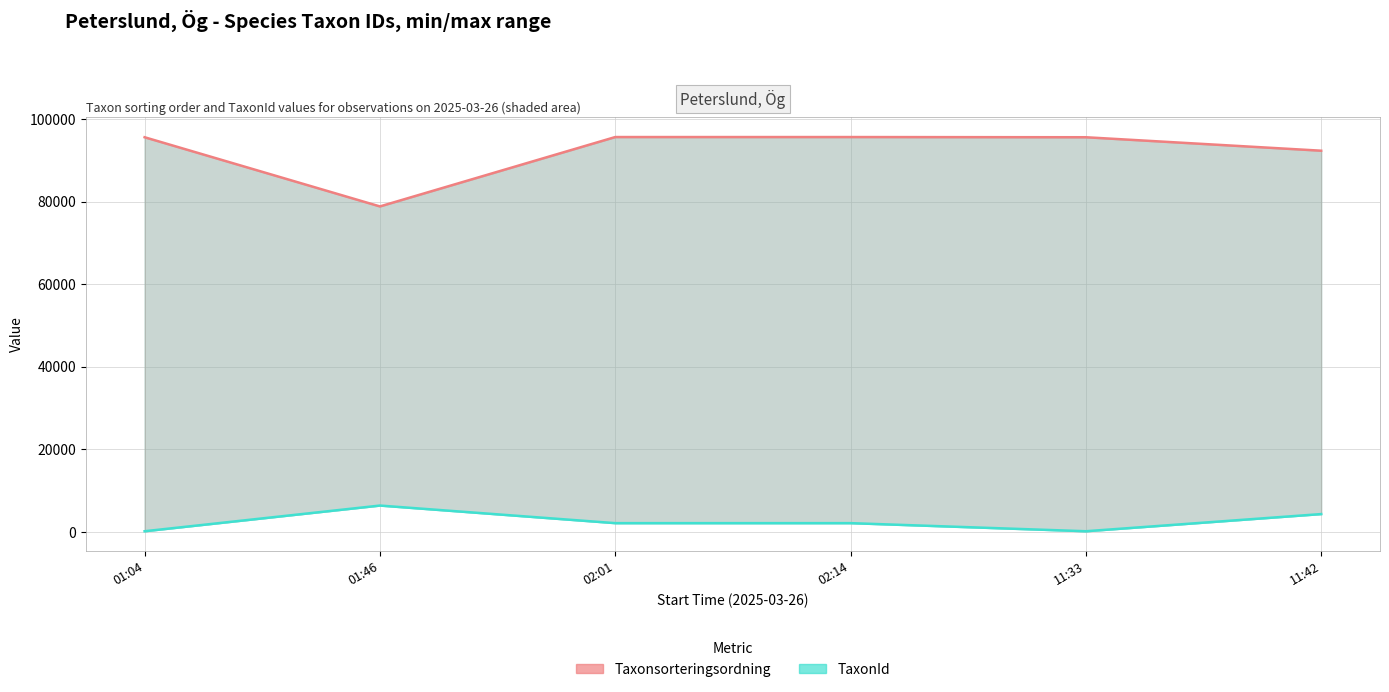

What are all the series names shown in the legend?

Taxonsorteringsordning, TaxonId